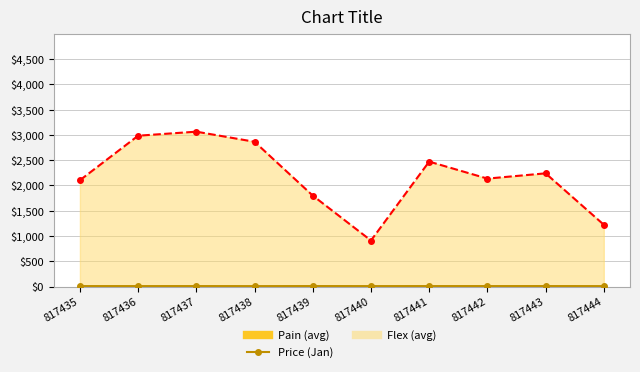

What is the value of the Pain (avg) point at the 4th from the left?

10.5